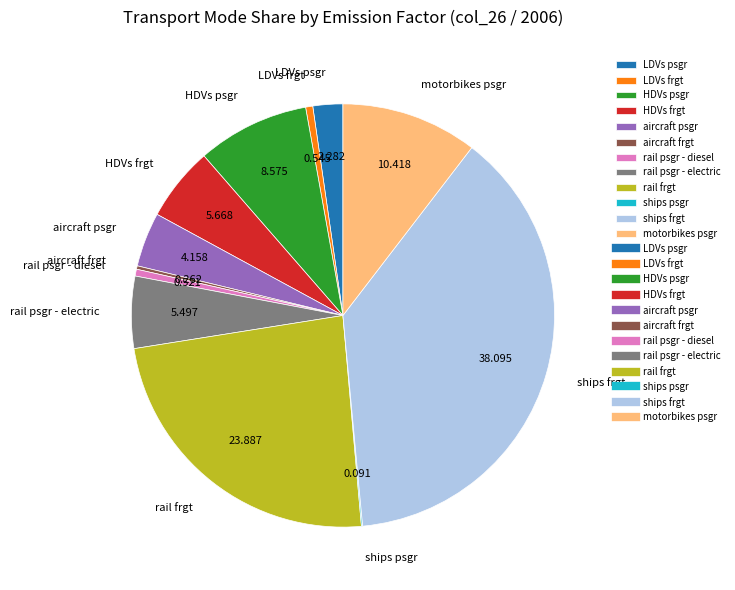

Which category has the biggest portion of the pie?

ships frgt